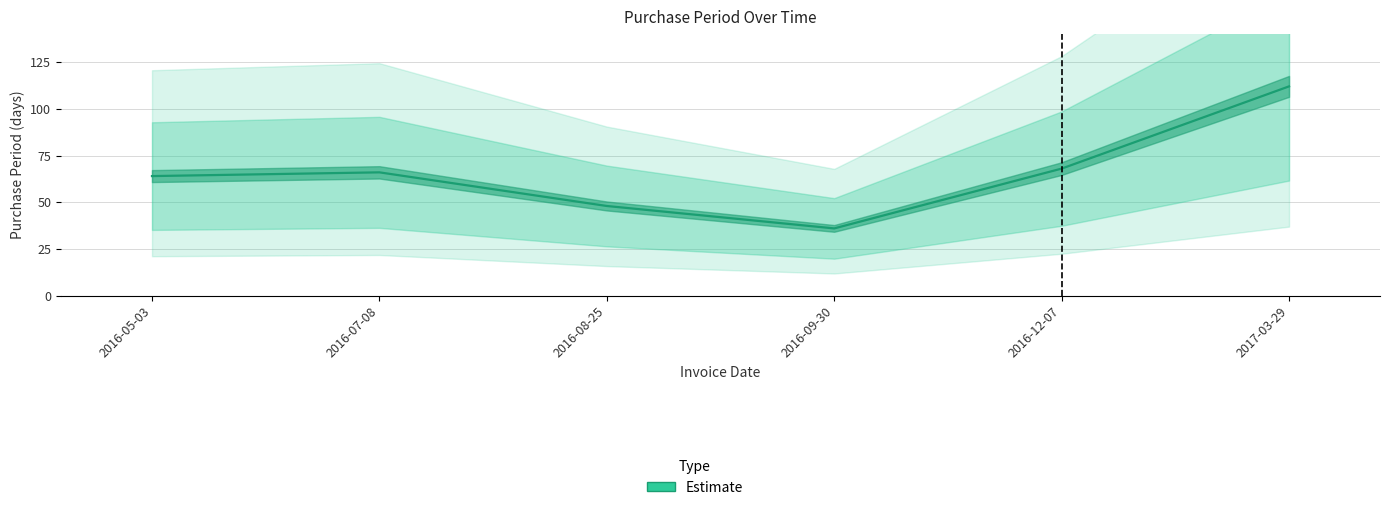

What is the maximum value shown in the chart?

112